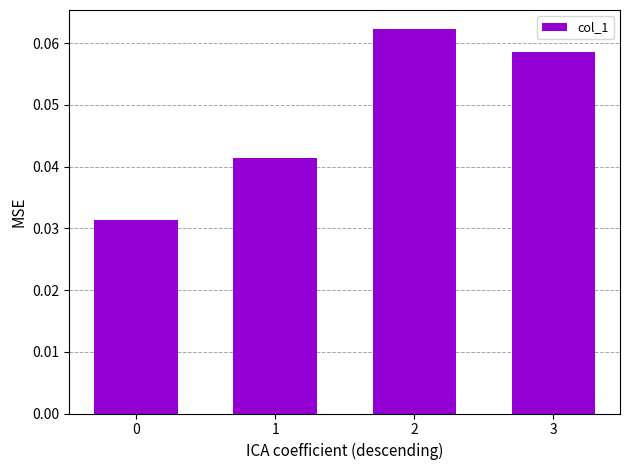

The value at 2 is 0.0. True or false?

False